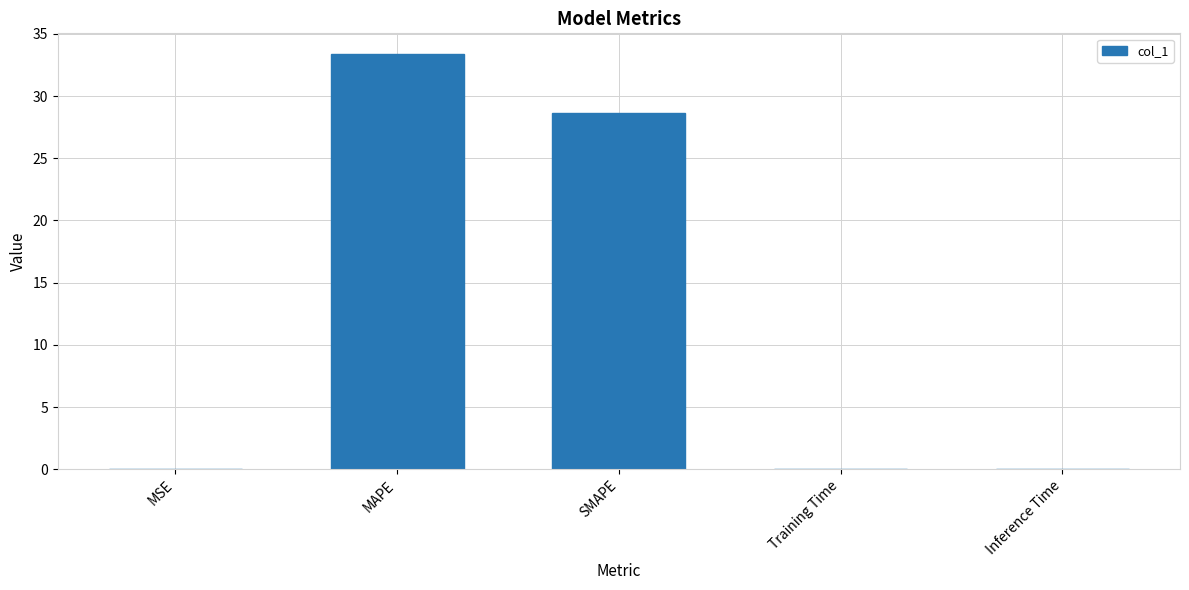

Which has a higher value, Training Time or SMAPE?

SMAPE